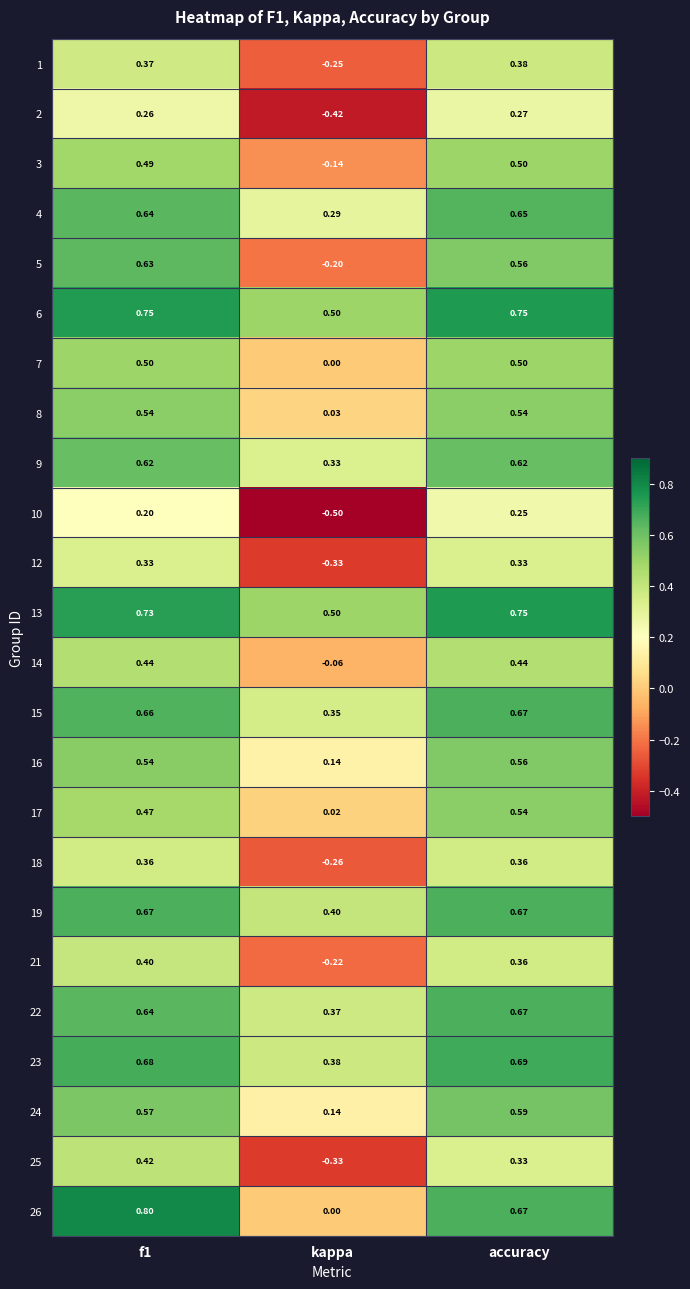

At how many categories does at least one series exceed 0?

3